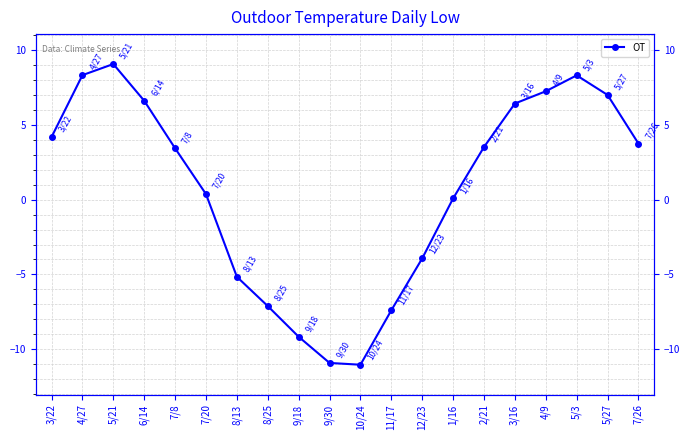

What is the label of the 10th point from the right?

10/24